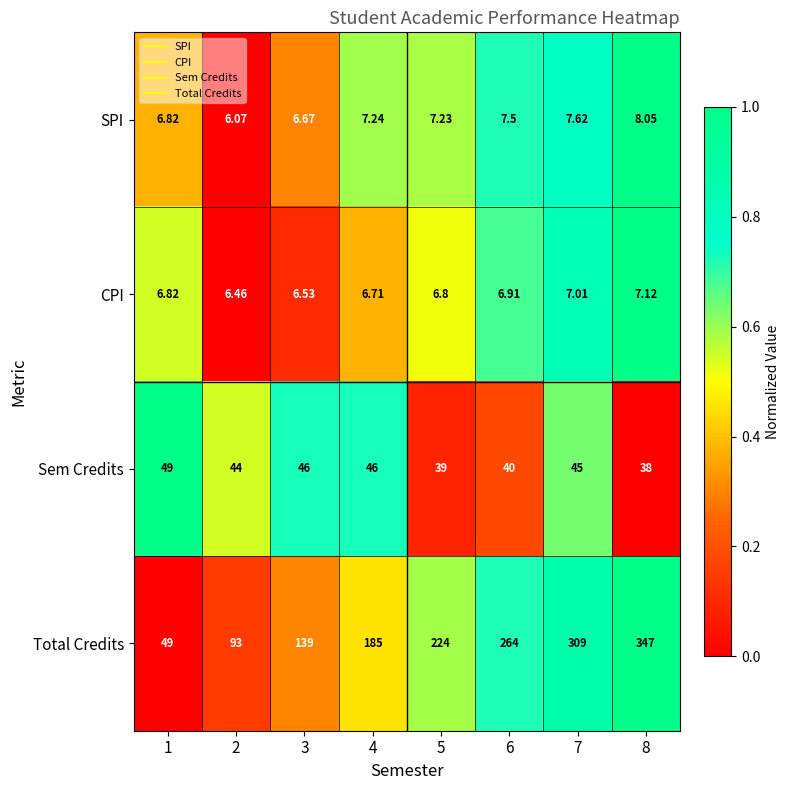

At which category does the chart reach its minimum across all series?

2